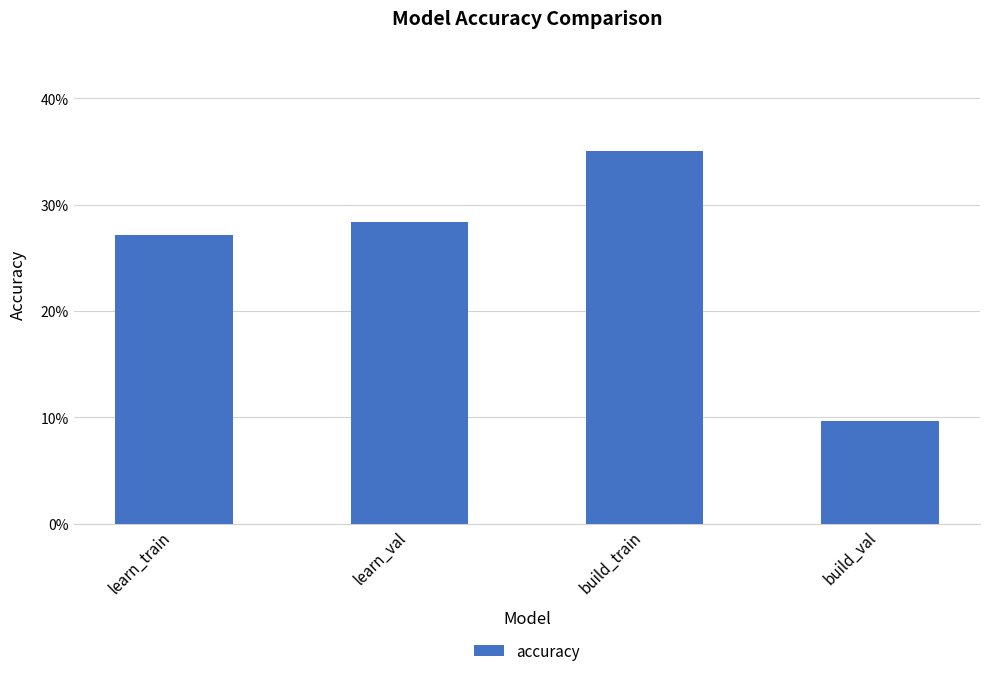

List the labels in order of value, smallest first.

build_val, learn_train, learn_val, build_train